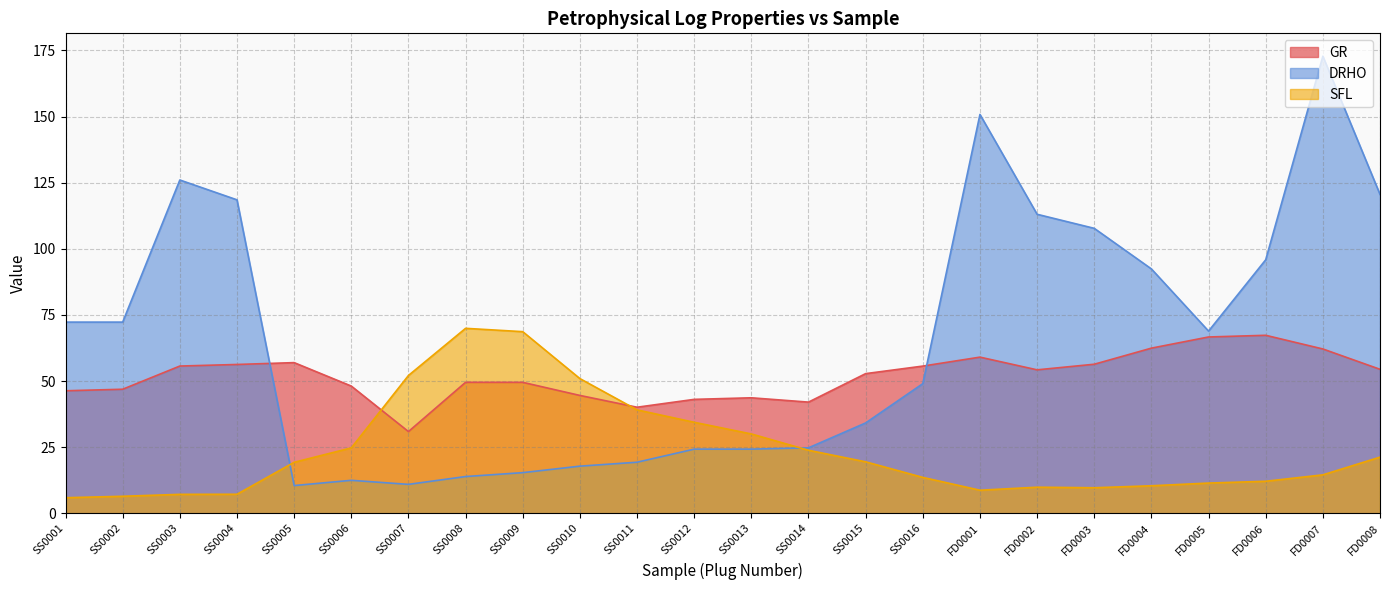

How many lines are shown in the chart?

3